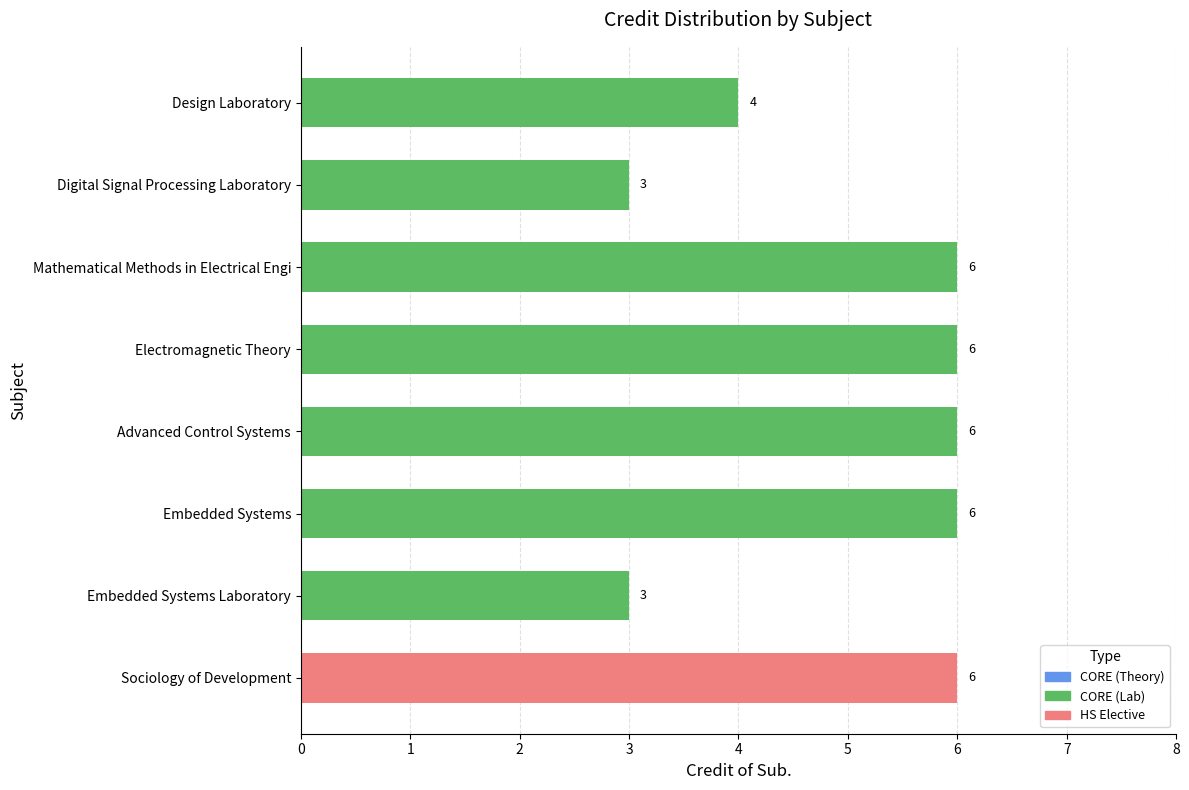

Are the bars grouped side by side (vs. stacked)?

No